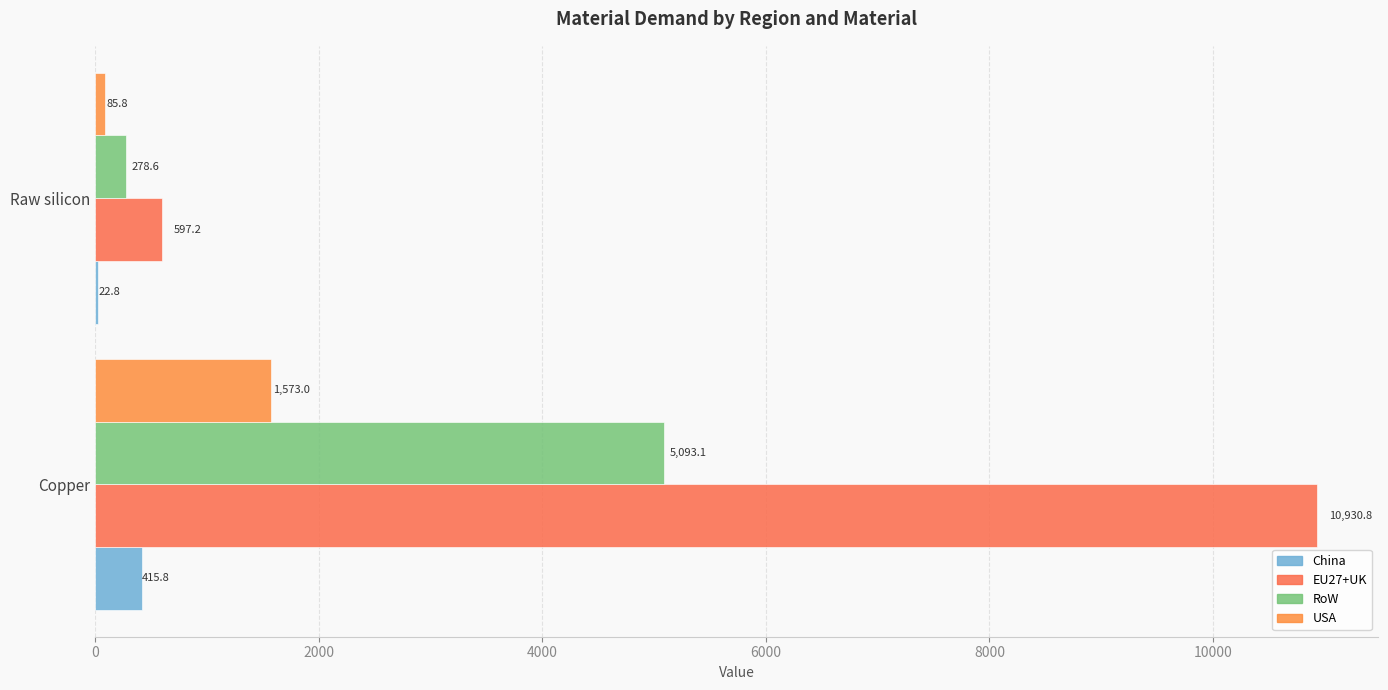

How many data points in China are above 415?

1